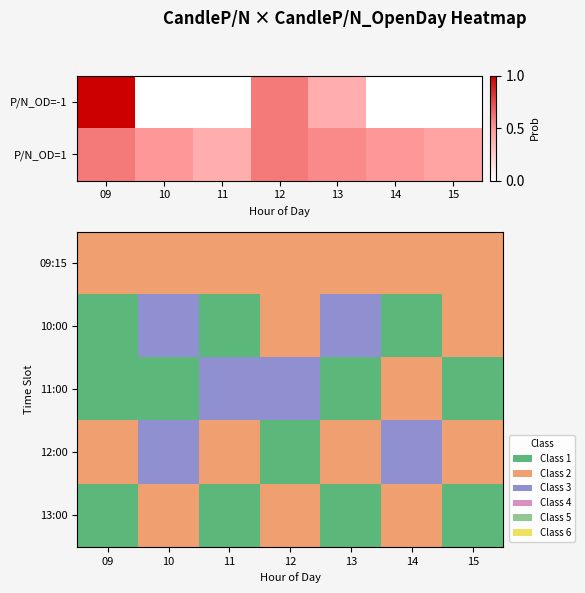

Which has a higher value, 14 or 15?

14